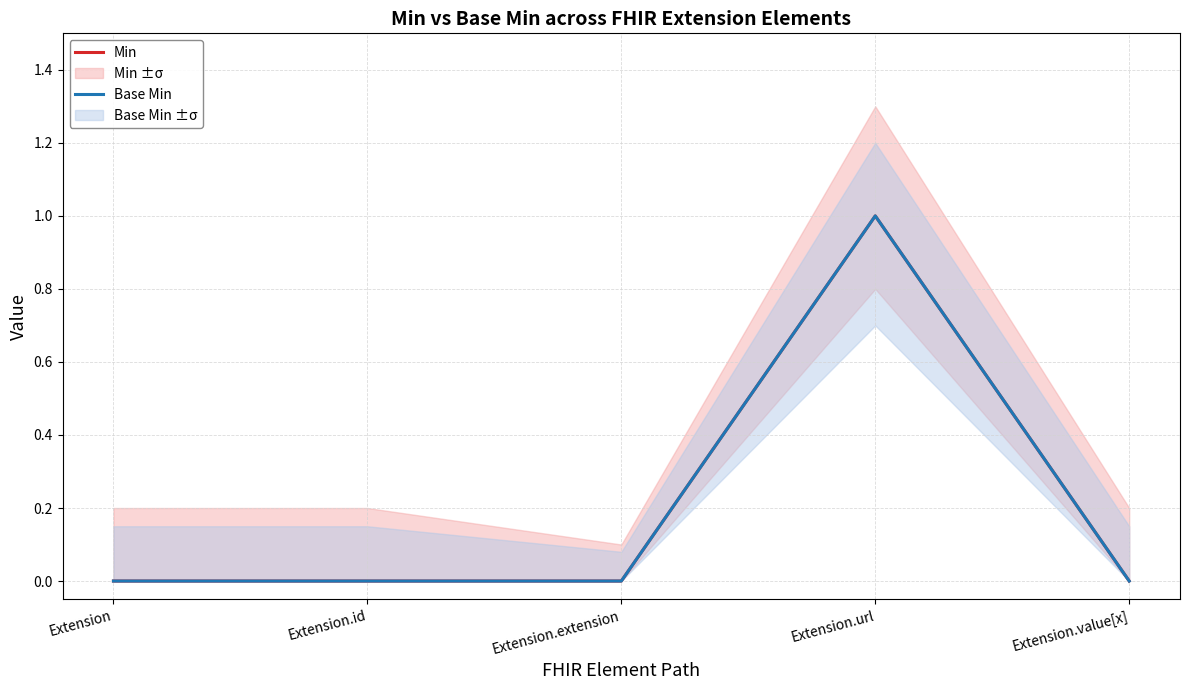

What are all the series names shown in the legend?

Min, Base Min